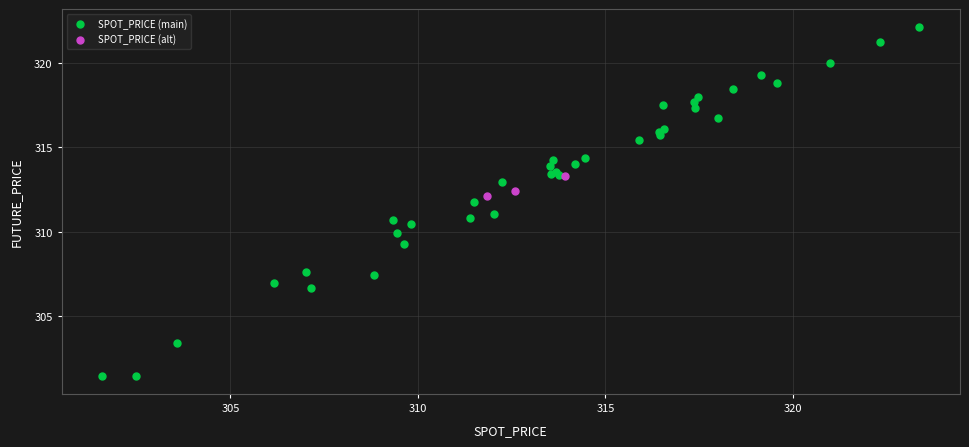

Which series contains the lowest Y value?

SPOT_PRICE (main)